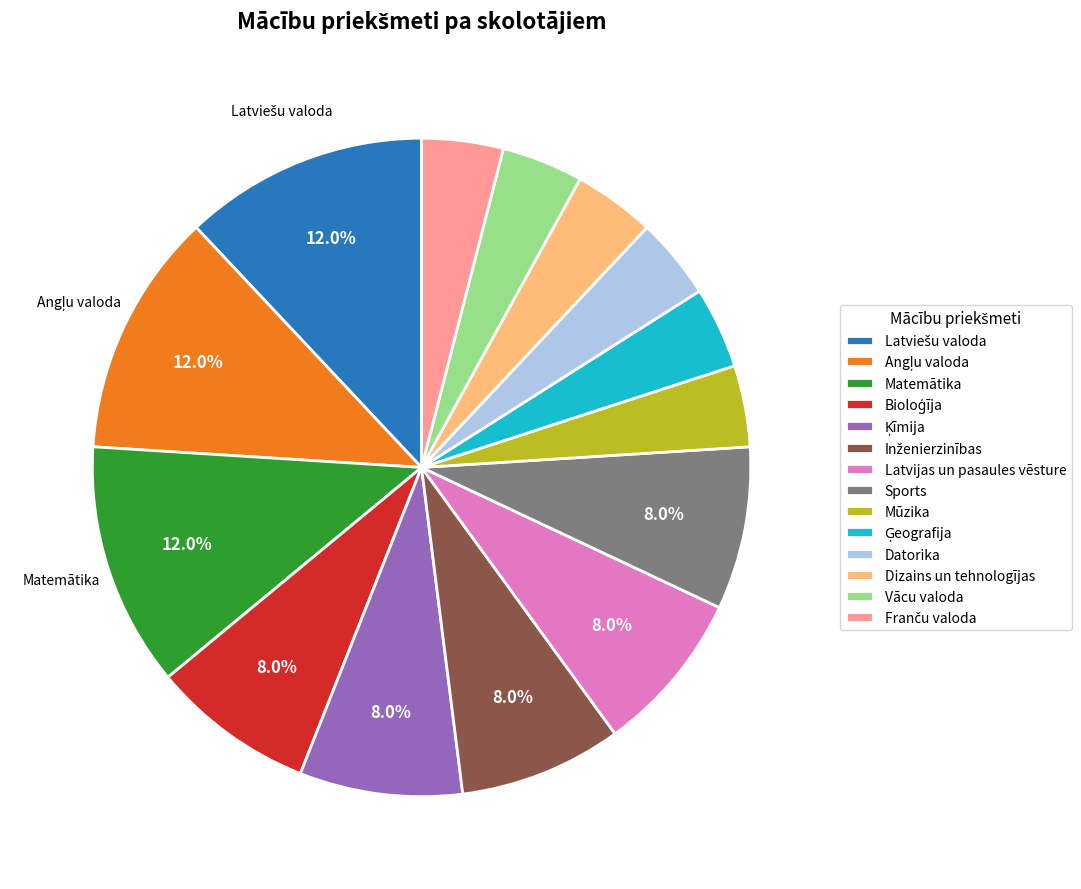

How many slices are in this pie chart?

14